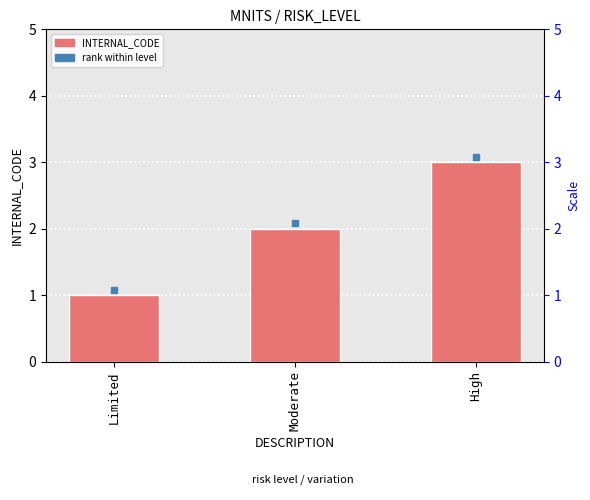

What is the label of the 1st bar from the left?

Limited